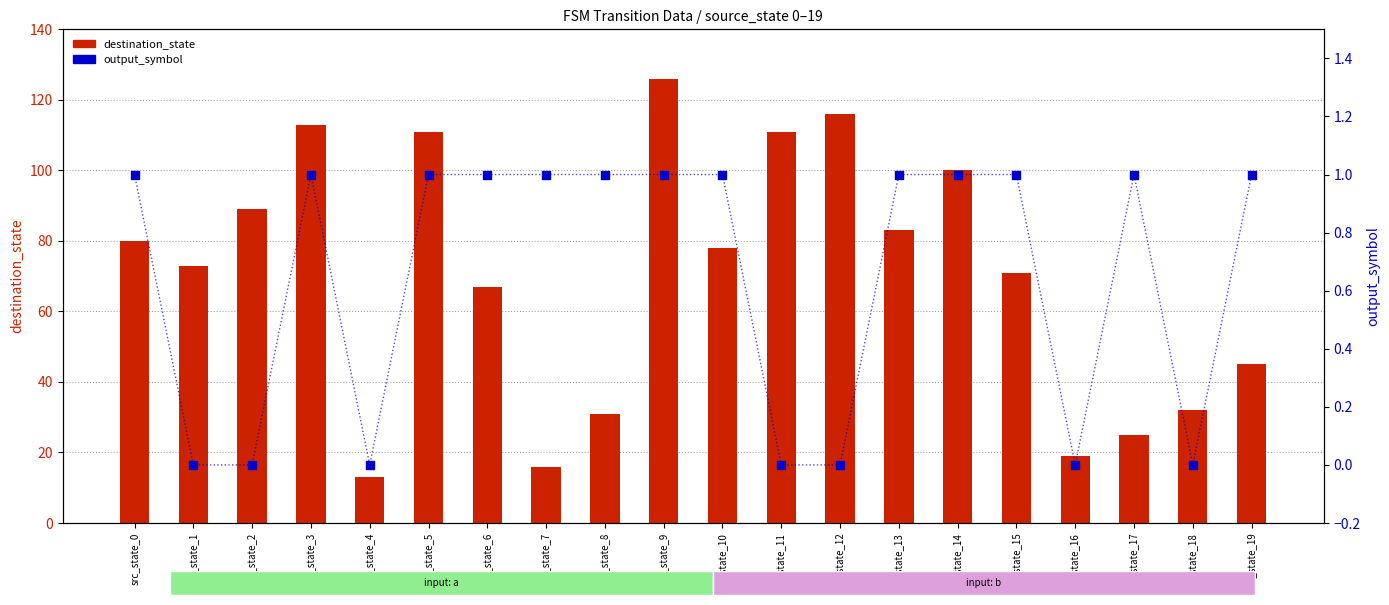

Which series contains the lowest Y value?

output_symbol